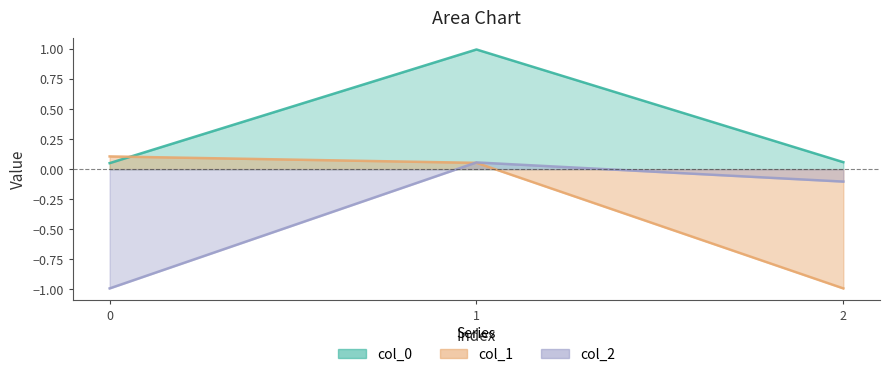

True or false: col_2 has a value of -0.3 at 0.

False